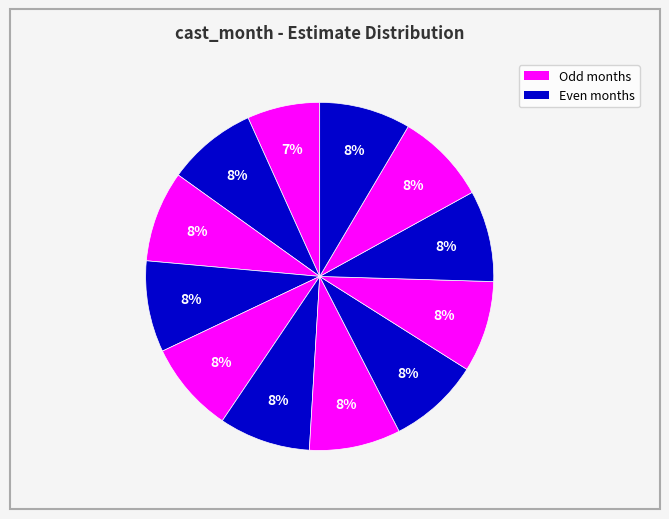

What is the smallest slice in the pie chart?

1